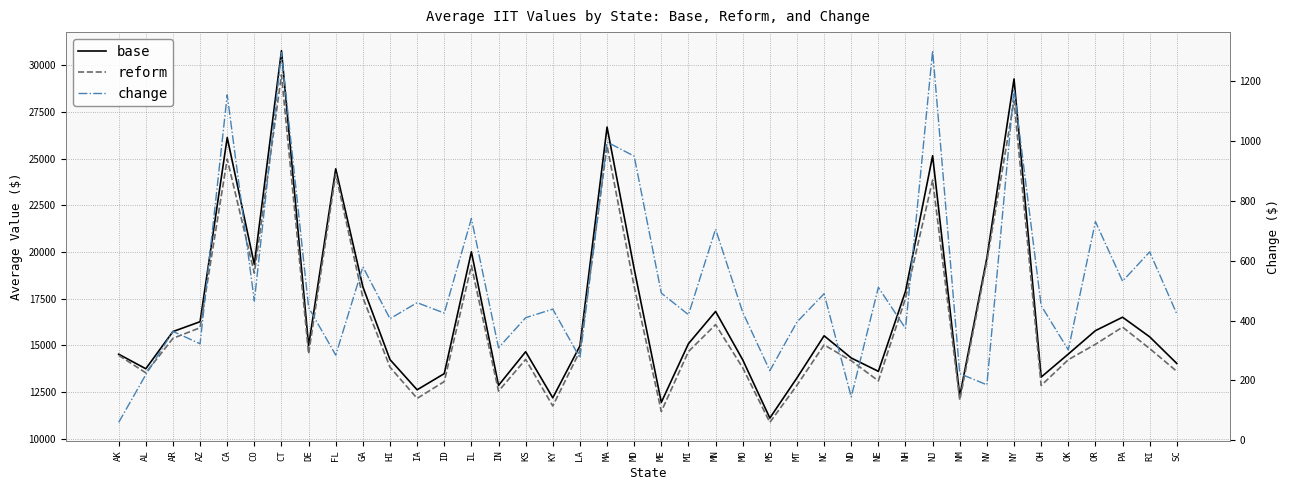

What are all the series names shown in the legend?

base, reform, change